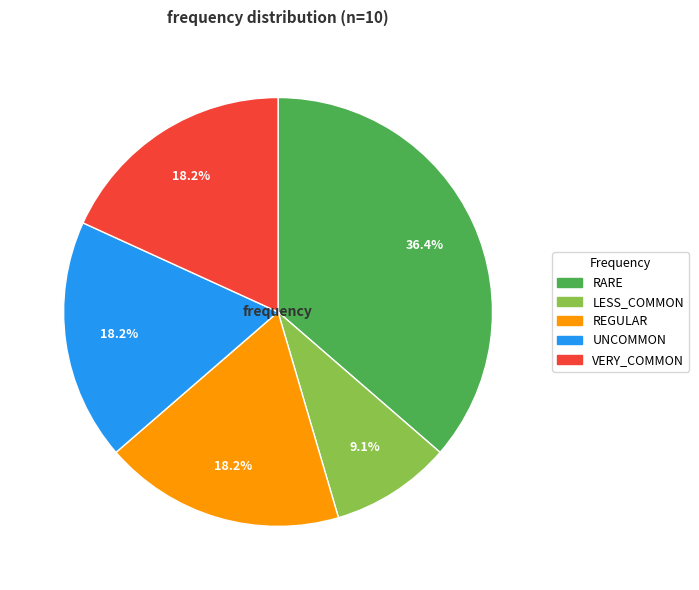

Between UNCOMMON and LESS_COMMON, which is larger?

UNCOMMON